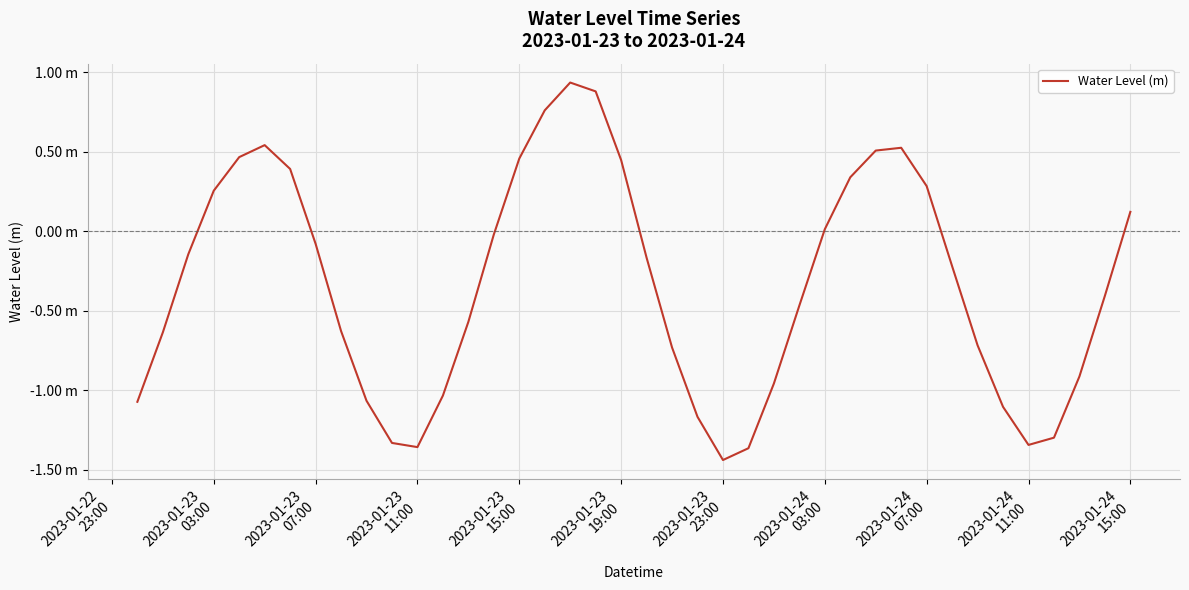

Which category has the lowest value across all series?

2023-01-23
23:00